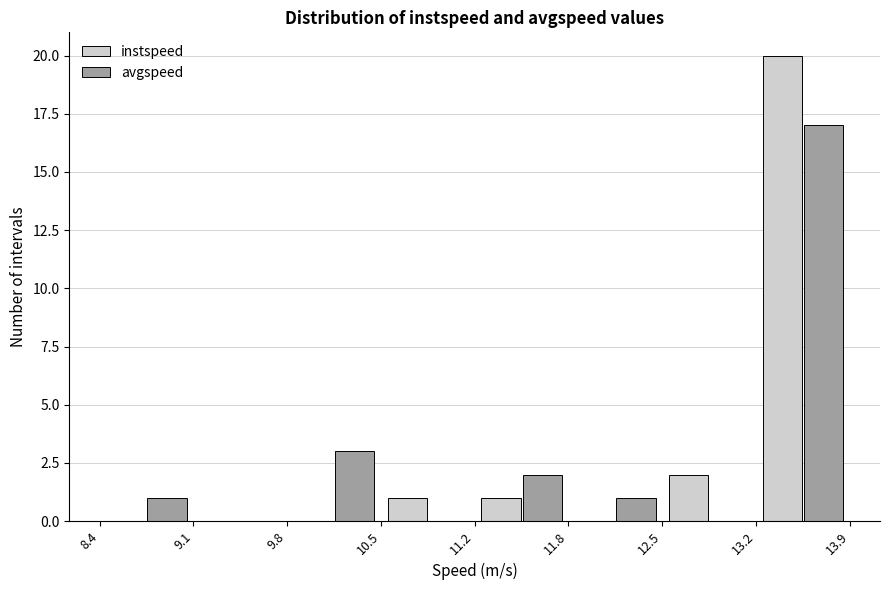

Reading left to right, list every range on the x-axis with the height of the bar of each series over it. The values are not printed on the chart, so give them approximately, as read against the axis.

8.4 to 9.1: instspeed=0	avgspeed=1
9.1 to 9.8: instspeed=0	avgspeed=0
9.8 to 10.5: instspeed=0	avgspeed=3
10.5 to 11.2: instspeed=1	avgspeed=0
11.2 to 11.8: instspeed=1	avgspeed=2
11.8 to 12.5: instspeed=0	avgspeed=1
12.5 to 13.2: instspeed=2	avgspeed=0
13.2 to 13.9: instspeed=20	avgspeed=17